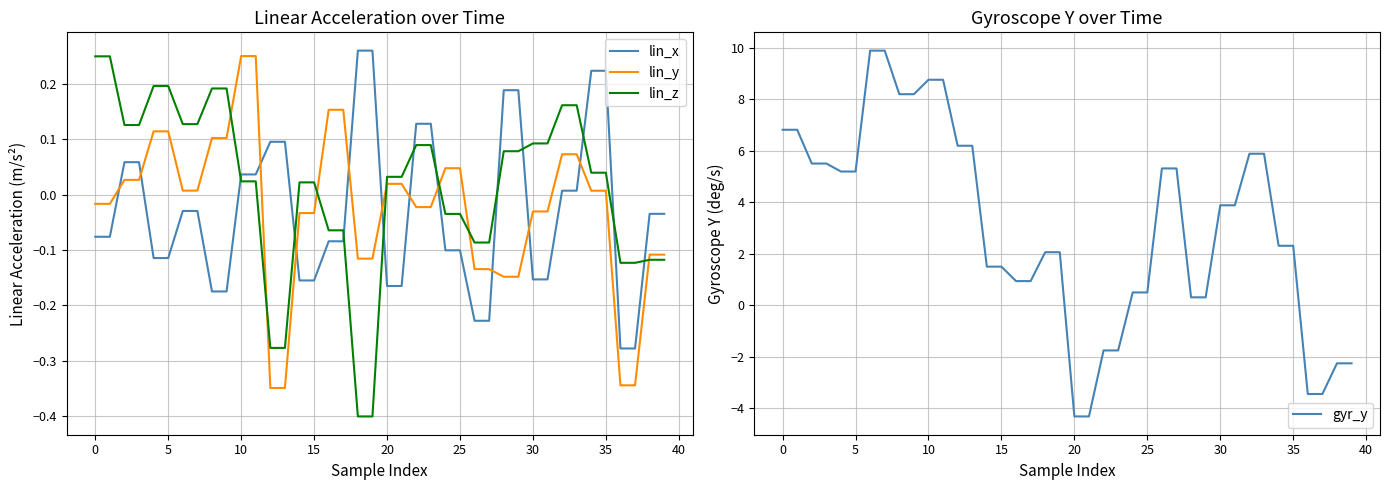

Which series ends up on top after the final intersection of lin_y and lin_x?

lin_x